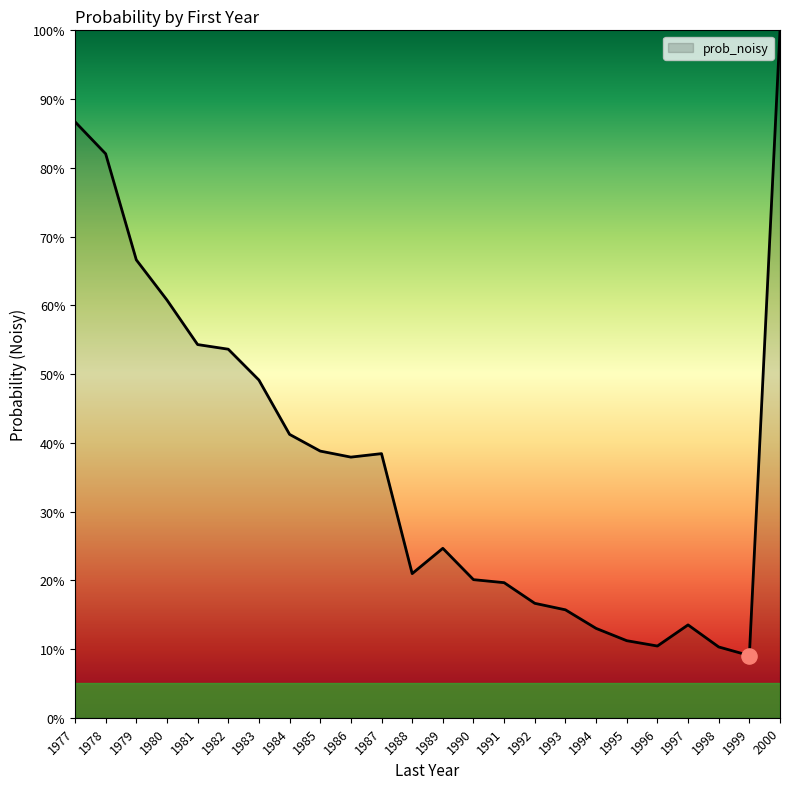

What is the ratio of the value at 1988 to the value at 1986?

0.6